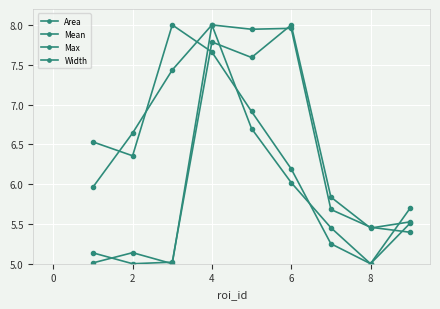

How many data points in Max are above 6?

5